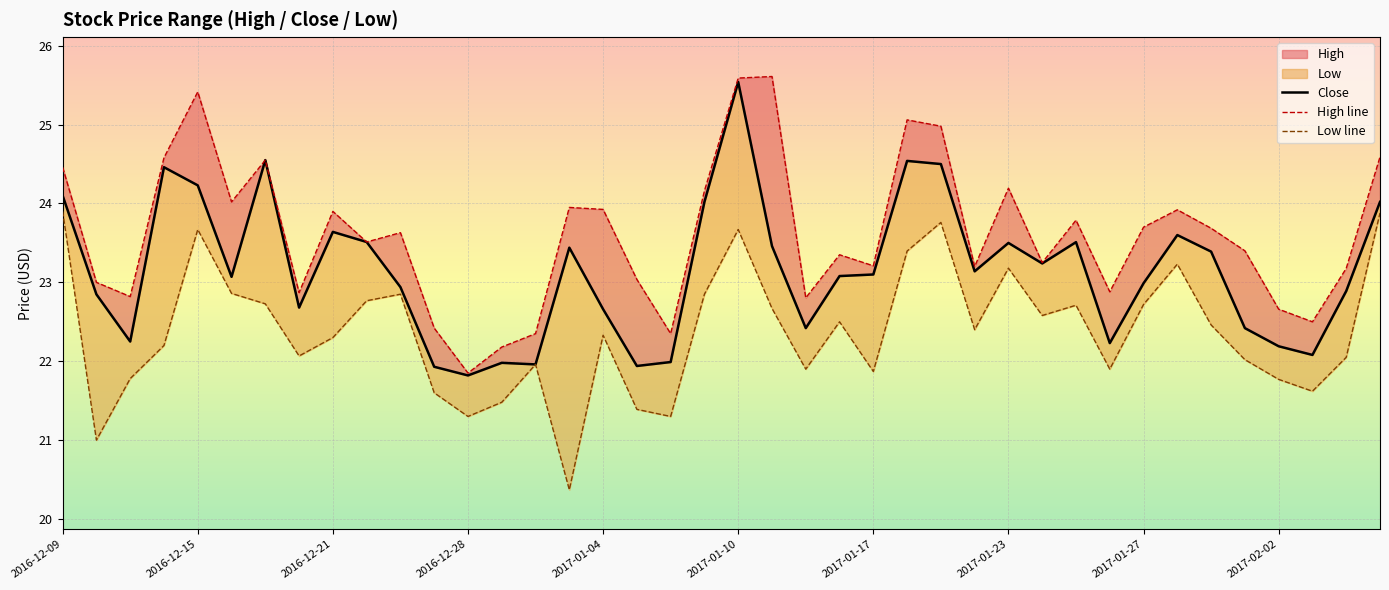

List the series in order of their overall mean, highest first.

High line, Close, Low line